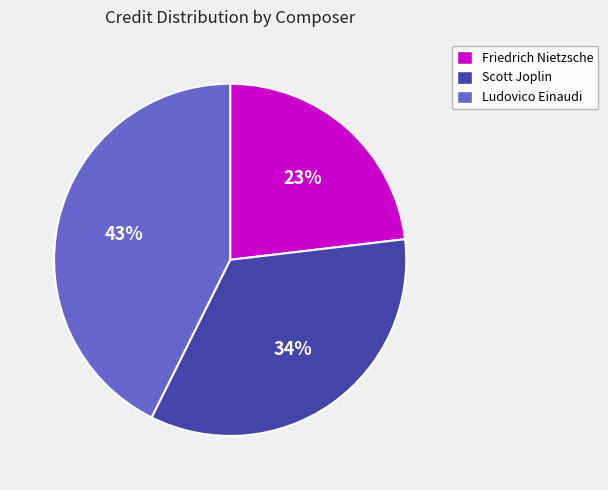

Is Ludovico Einaudi the majority of the pie?

No